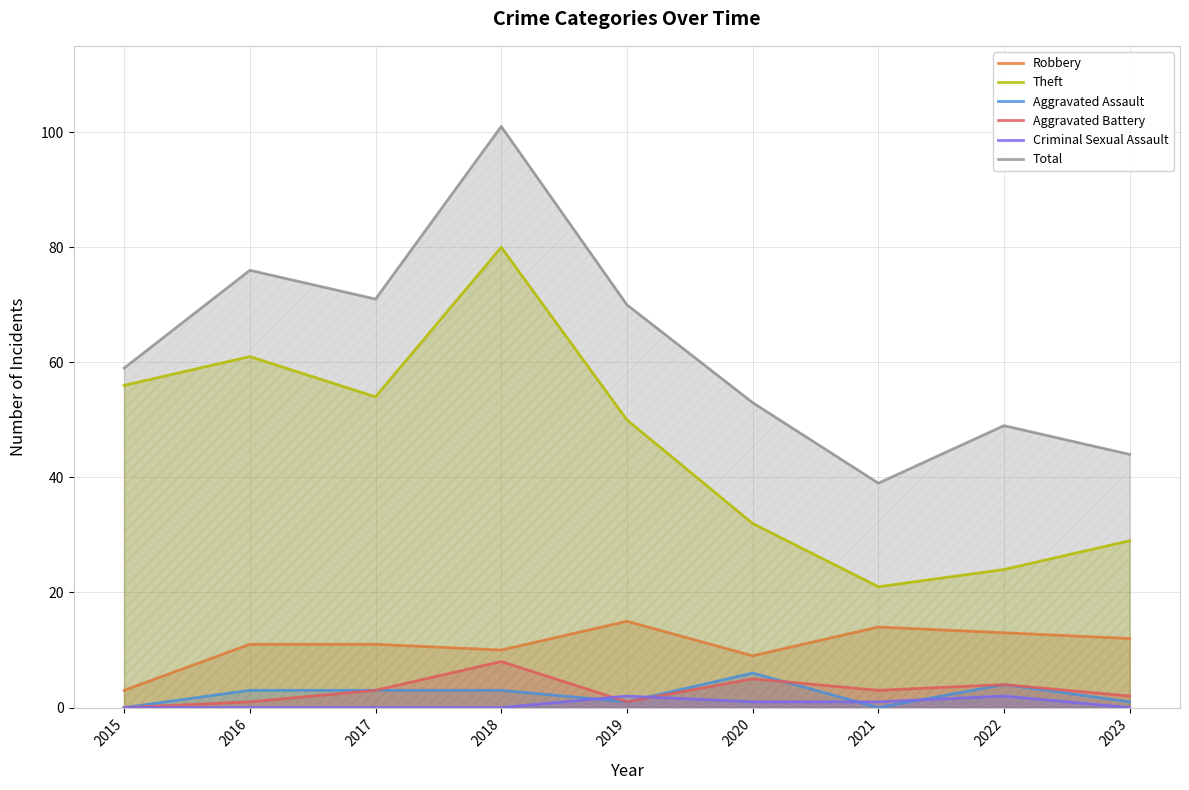

Count the number of categories in the chart.

9